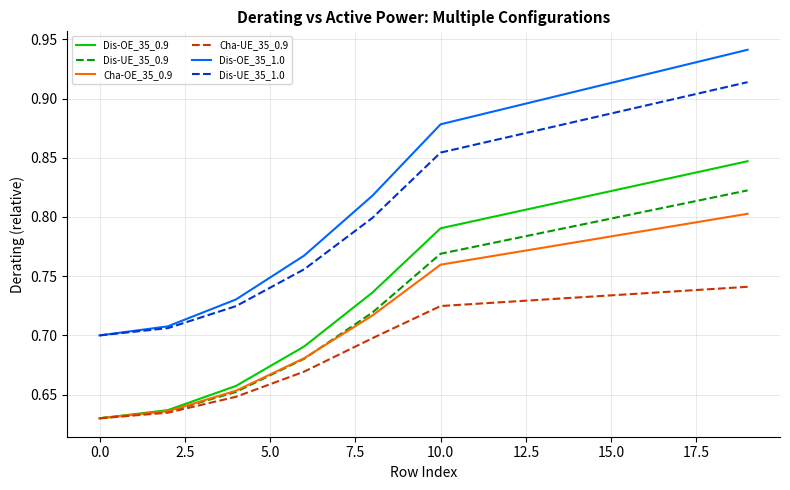

Which series has the largest total across all categories?

Dis-OE_35_1.0